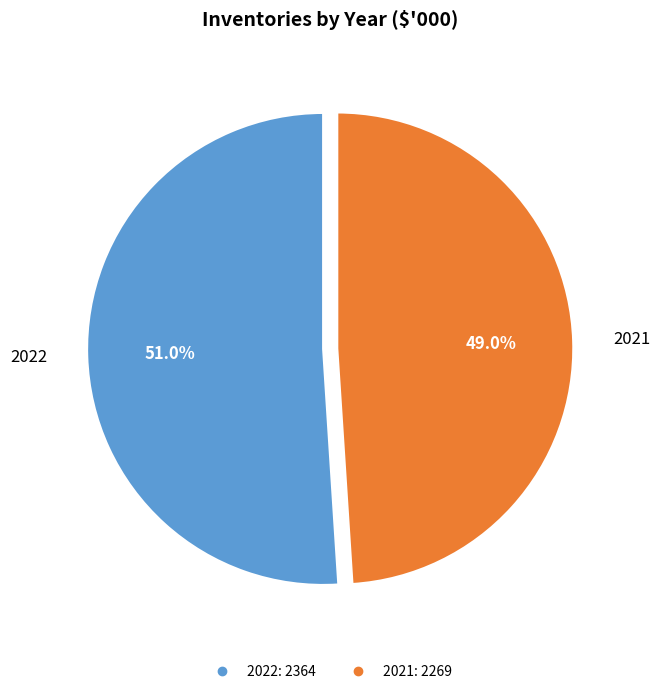

Approximately how many times larger is the value at 2022 compared to 2021?

1.0